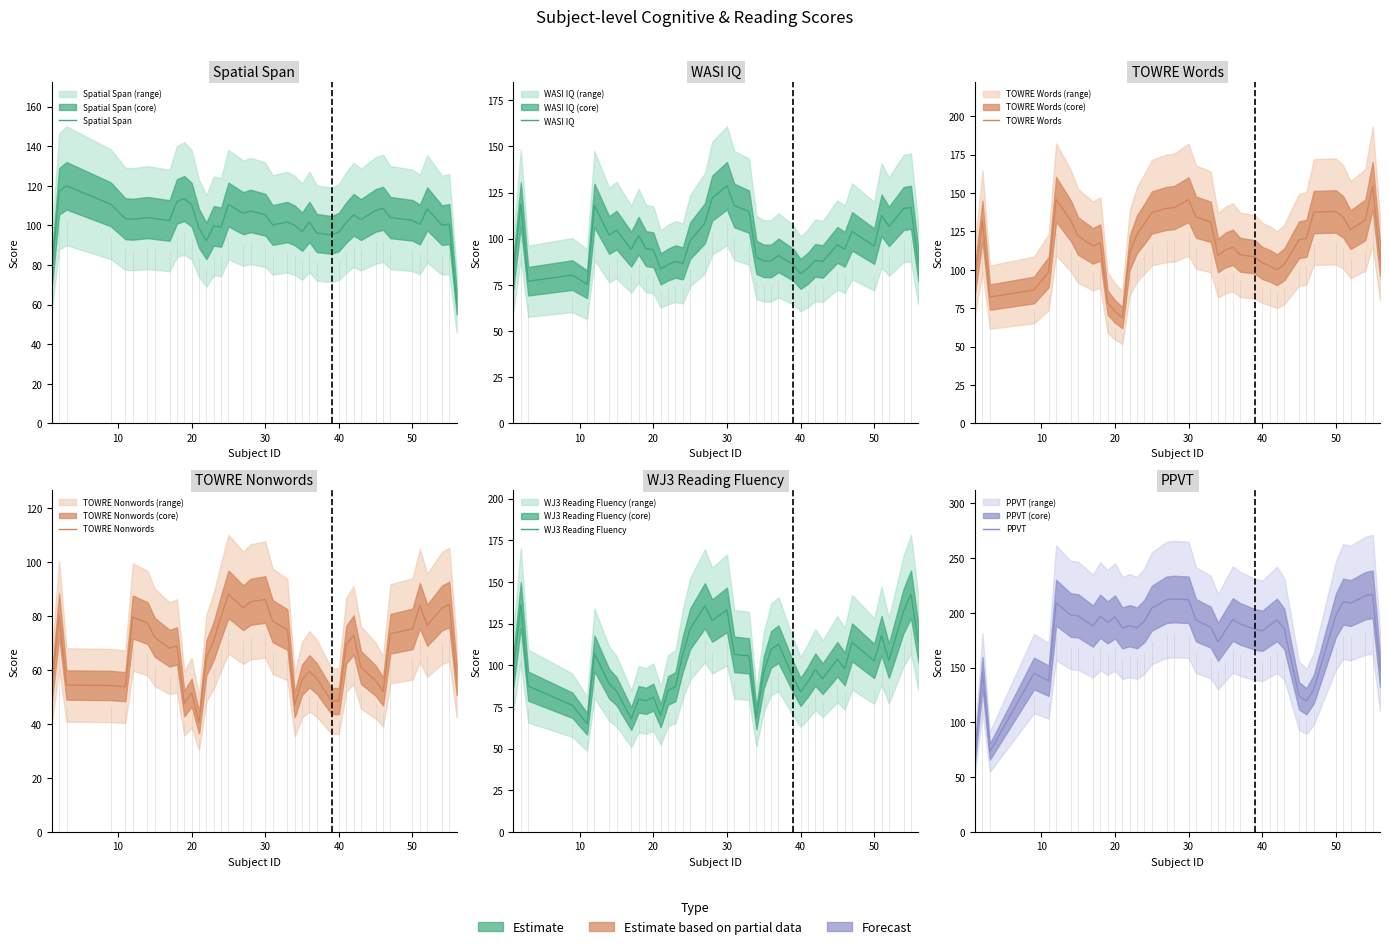

What is the average value of the WASI IQ series?

97.2